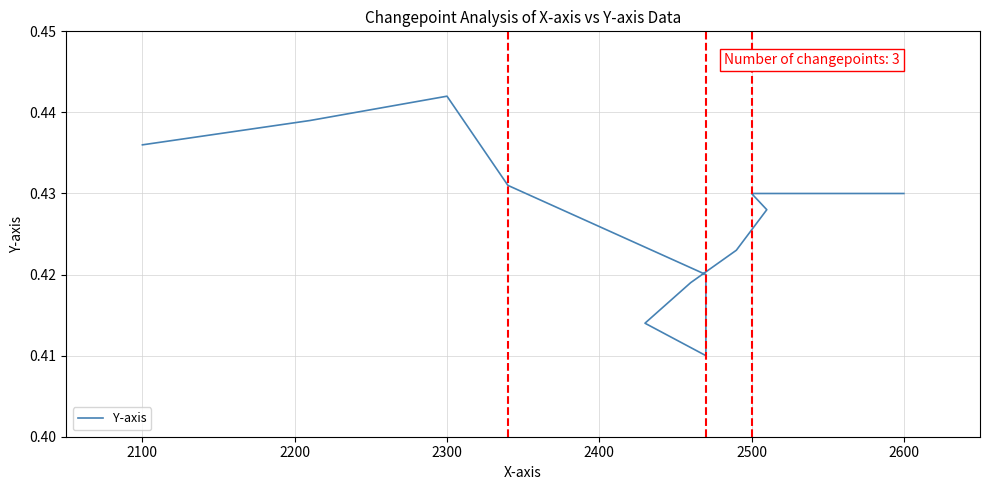

What value does the data have at 2600?

0.4